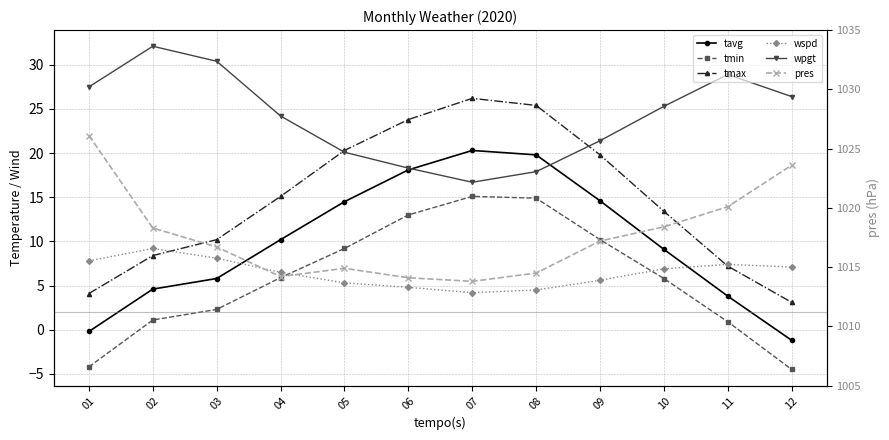

Reading left to right, extract all data points from this chart.

tavg: -0.2	4.6	5.8	10.2	14.5	18.1	20.3	19.8	14.6	9.1	3.8	-1.2
tmin: -4.2	1.1	2.3	5.9	9.2	13.0	15.1	14.9	10.2	5.8	0.9	-4.5
tmax: 4.1	8.4	10.2	15.1	20.3	23.8	26.2	25.4	19.8	13.4	7.2	3.1
wspd: 7.8	9.2	8.1	6.5	5.3	4.8	4.2	4.5	5.6	6.9	7.4	7.1
wpgt: 27.5	32.1	30.4	24.2	20.1	18.3	16.7	17.9	21.4	25.3	28.9	26.4
pres: 1026.1	1018.3	1016.7	1014.2	1014.9	1014.1	1013.8	1014.5	1017.2	1018.4	1020.1	1023.6